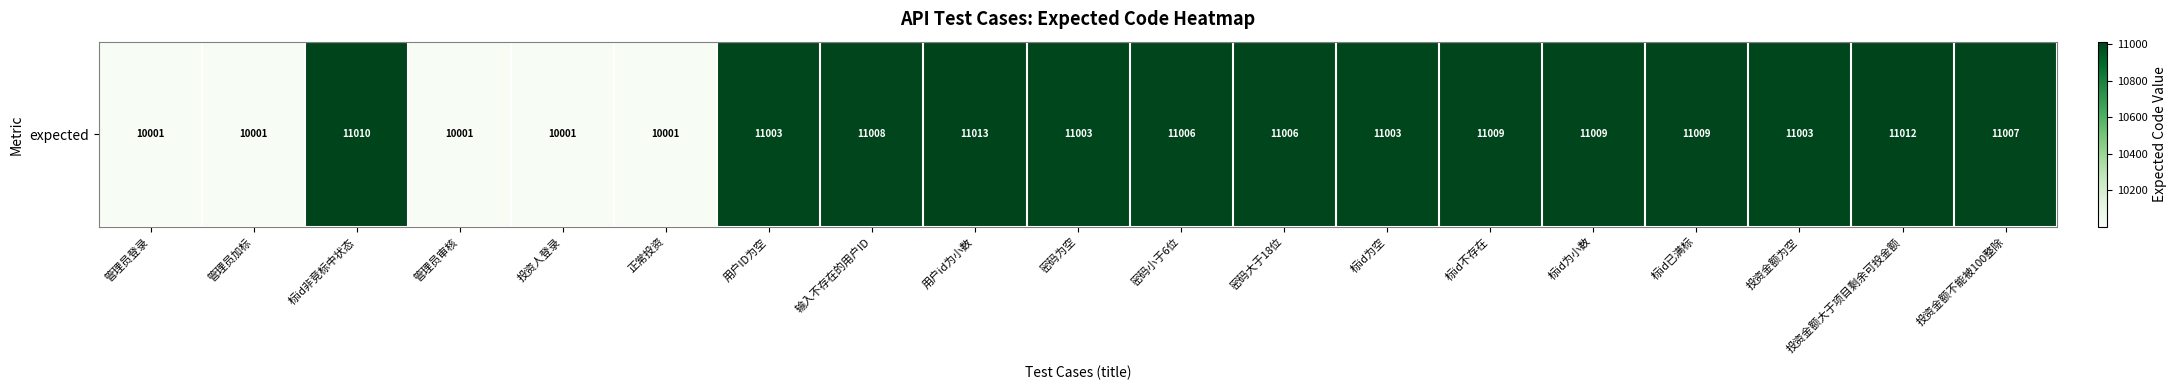

Between 标id为空 and 密码为空, which is larger?

标id为空